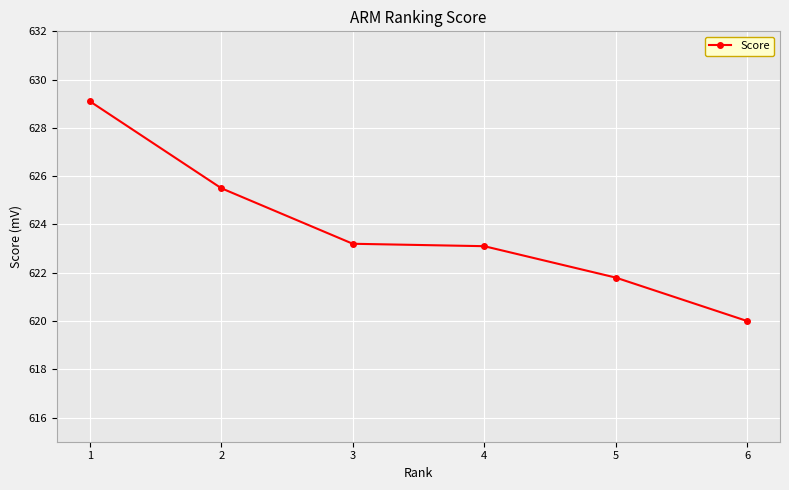

Is it true that the value at 5 is 621.8?

True